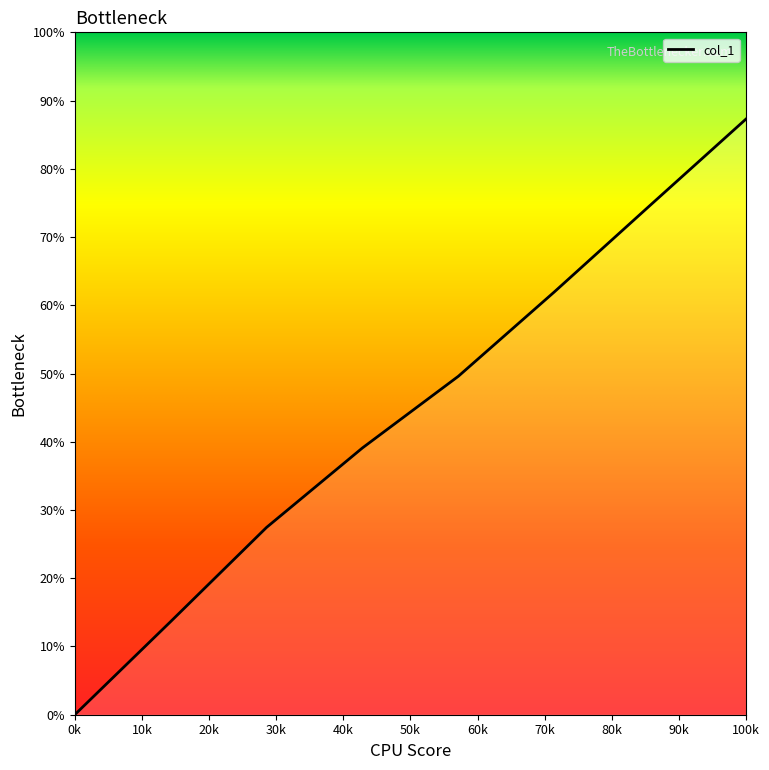

Does the chart display data point markers on the line(s)?

No